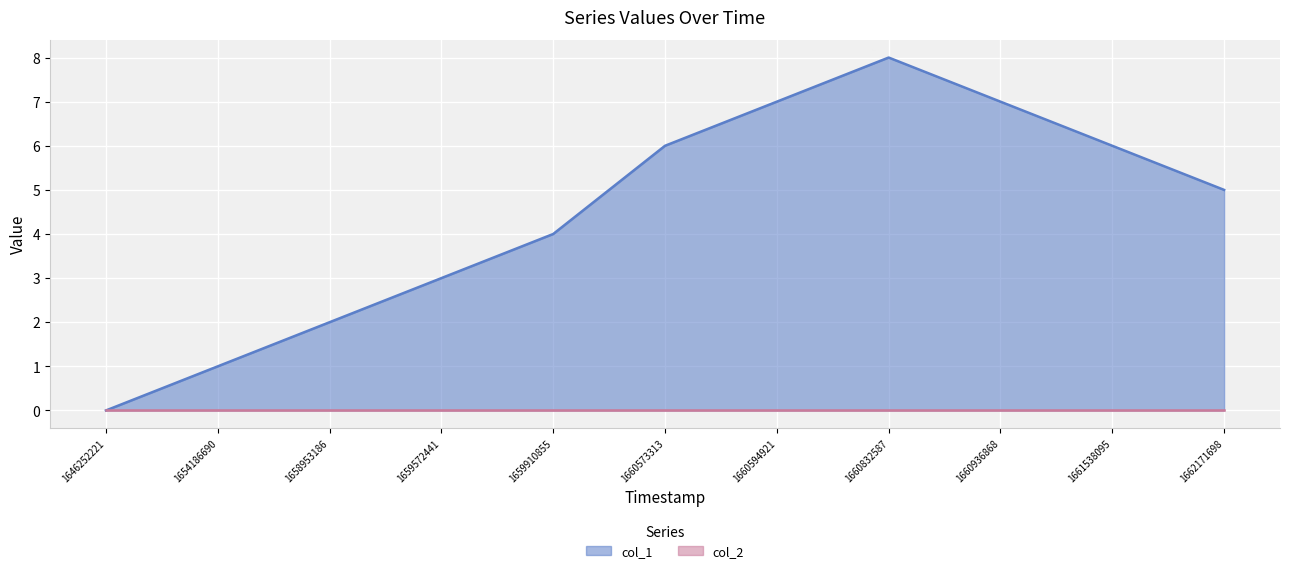

Does the chart display data point markers on the line(s)?

No